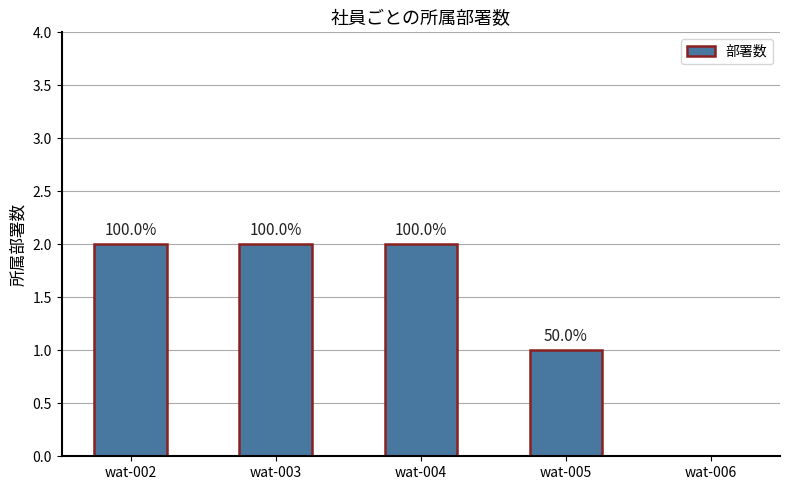

List the labels in order of value, smallest first.

wat-006, wat-005, wat-002, wat-003, wat-004